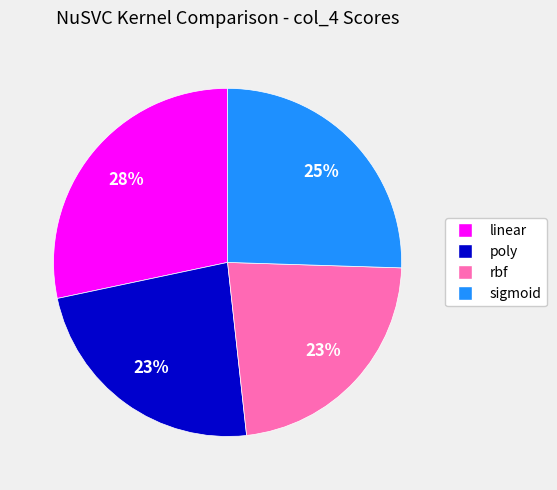

Is the sum of linear and sigmoid greater than half?

Yes